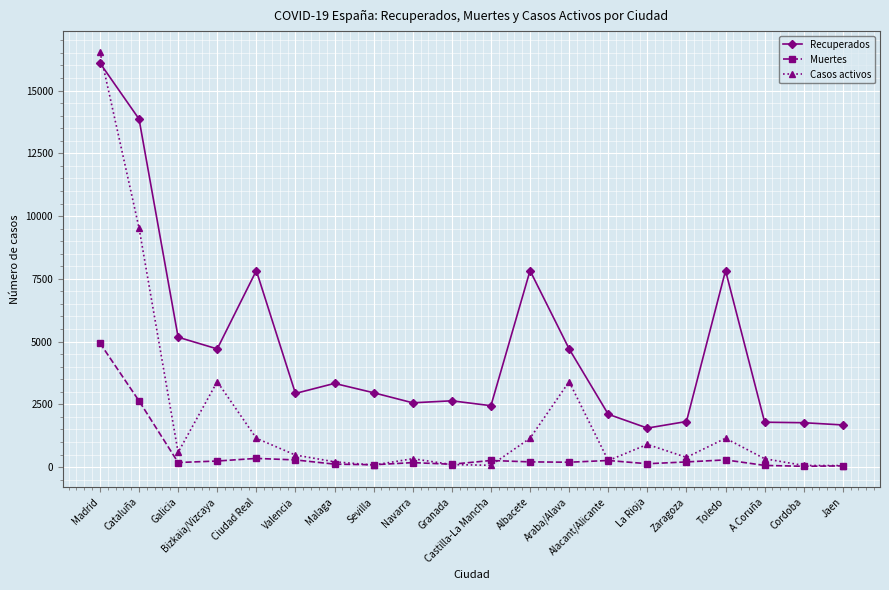

What is the sum of the Recuperados values at Madrid and Zaragoza?

17916